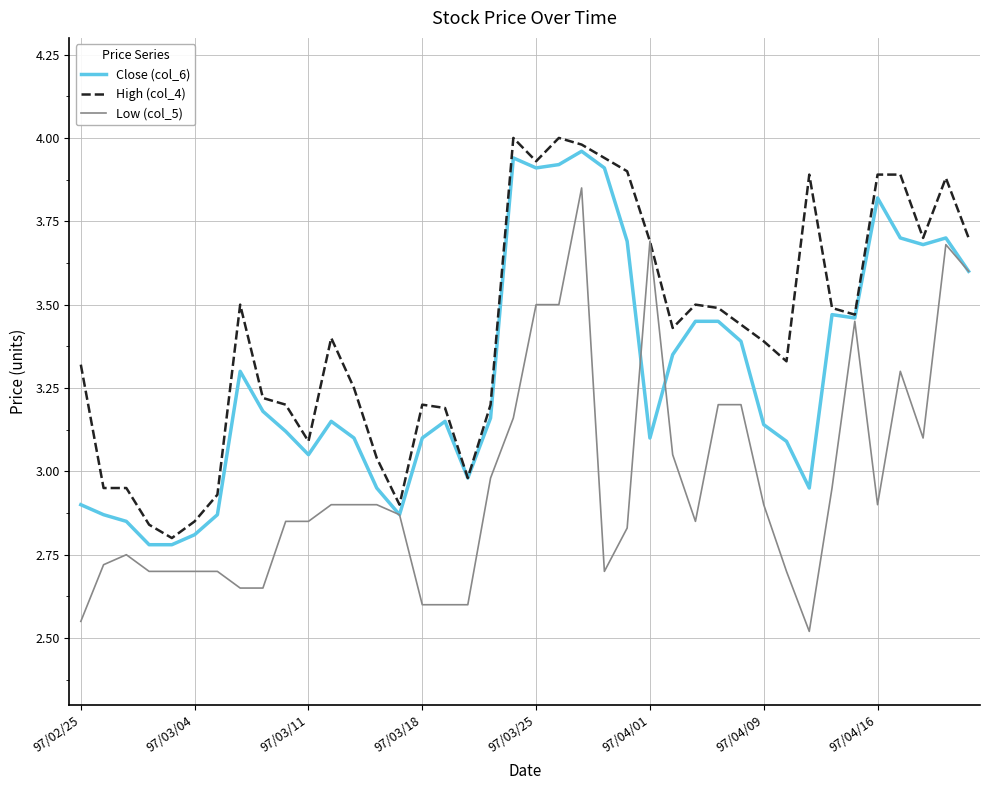

Rank the series by their average value, from highest to lowest.

High (col_4), Close (col_6), Low (col_5)